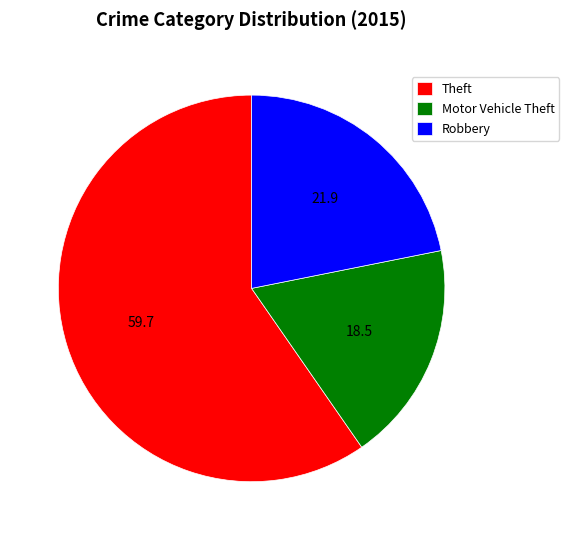

Does Robbery represent more than half of the total?

No